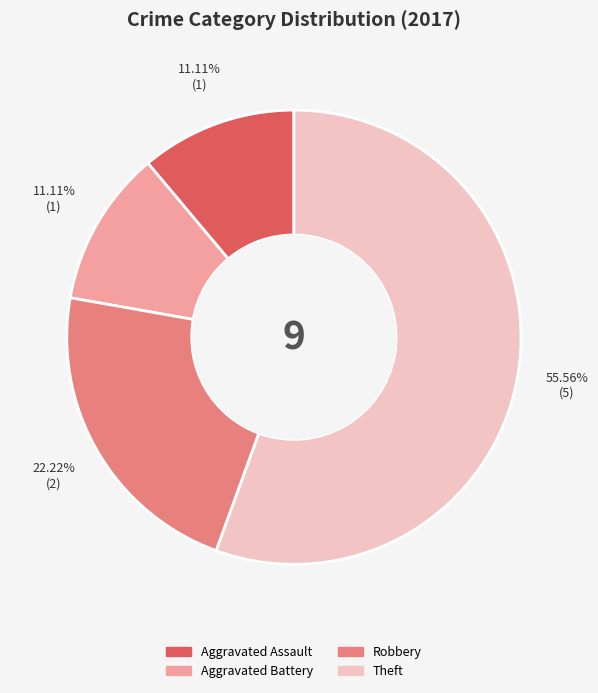

Is there any slice that represents more than half of the pie?

Yes